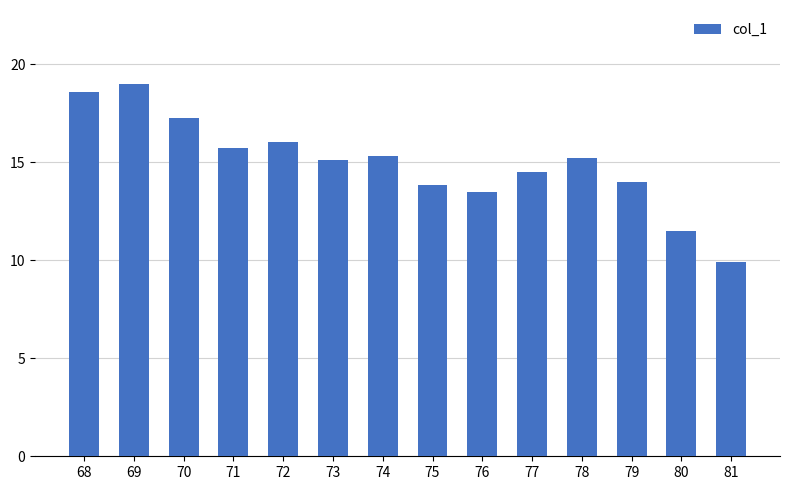

What is the value of the 2nd bar from the left?

19.0